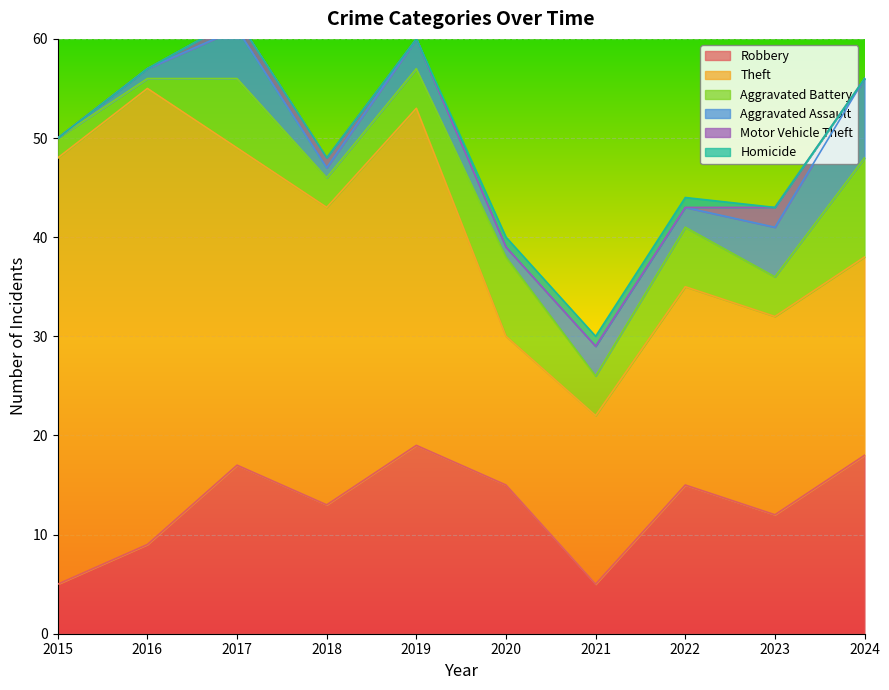

At how many categories does at least one series exceed 42?

2